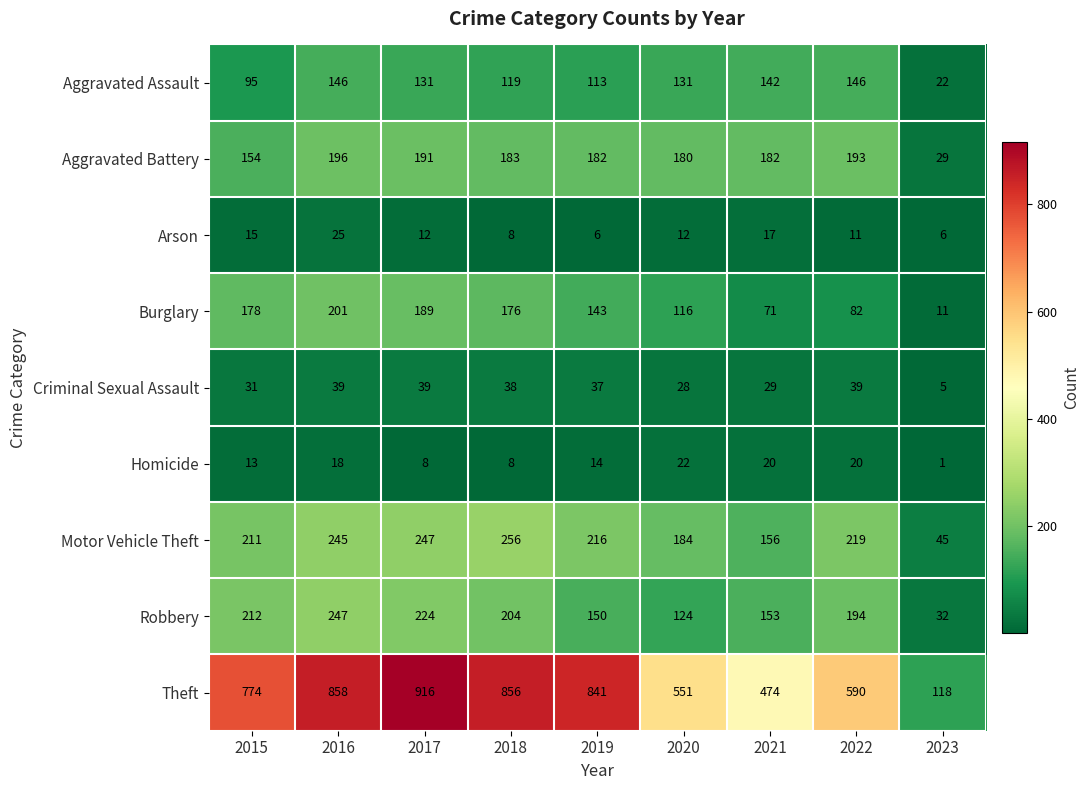

Rank the series at 2015 from highest to lowest value.

Theft, Robbery, Motor Vehicle Theft, Burglary, Aggravated Battery, Aggravated Assault, Criminal Sexual Assault, Arson, Homicide